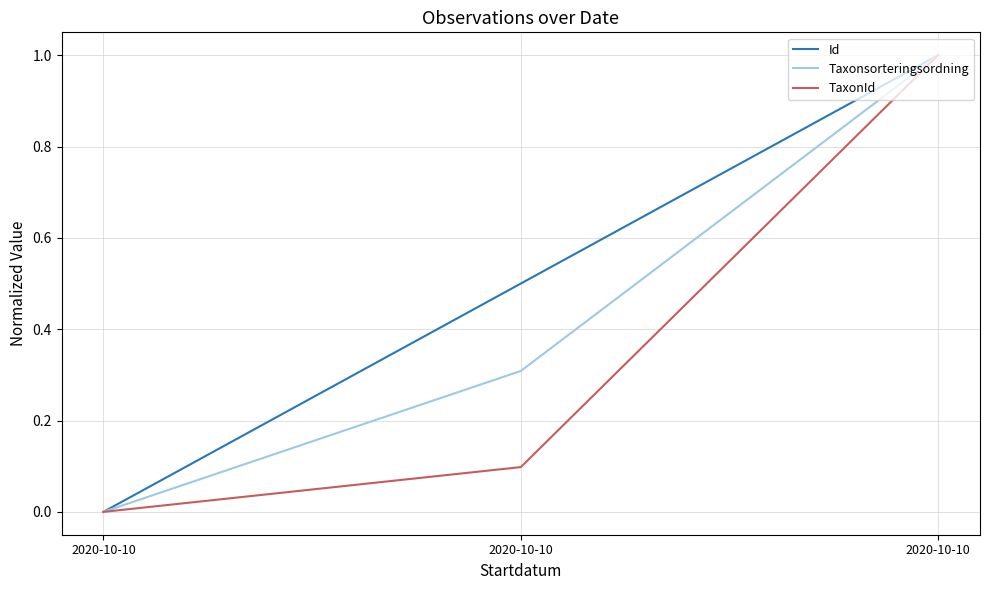

Reading left to right, what are all the values shown in this chart?

Id: 0.0	0.5	1.0
Taxonsorteringsordning: 0.0	0.3	1.0
TaxonId: 0.0	0.1	1.0